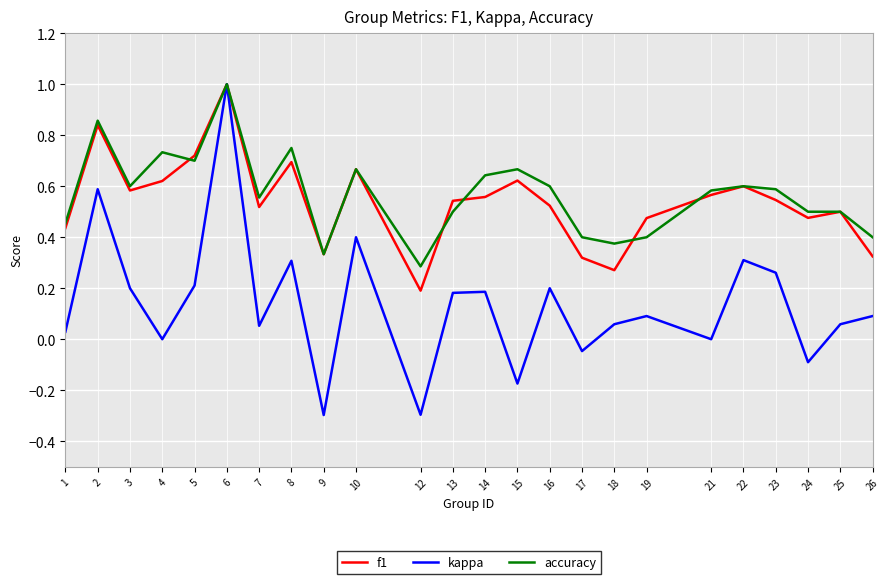

What is the maximum value shown in the chart?

1.0